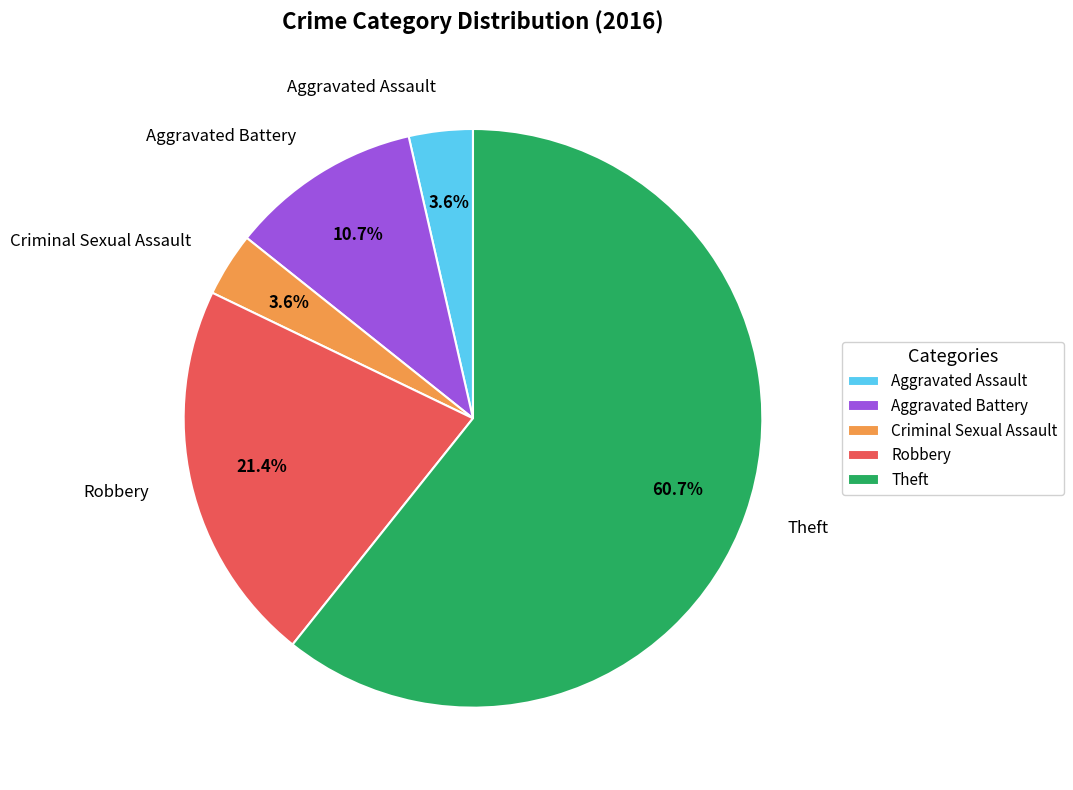

To the nearest percent, what portion does Robbery represent?

21%